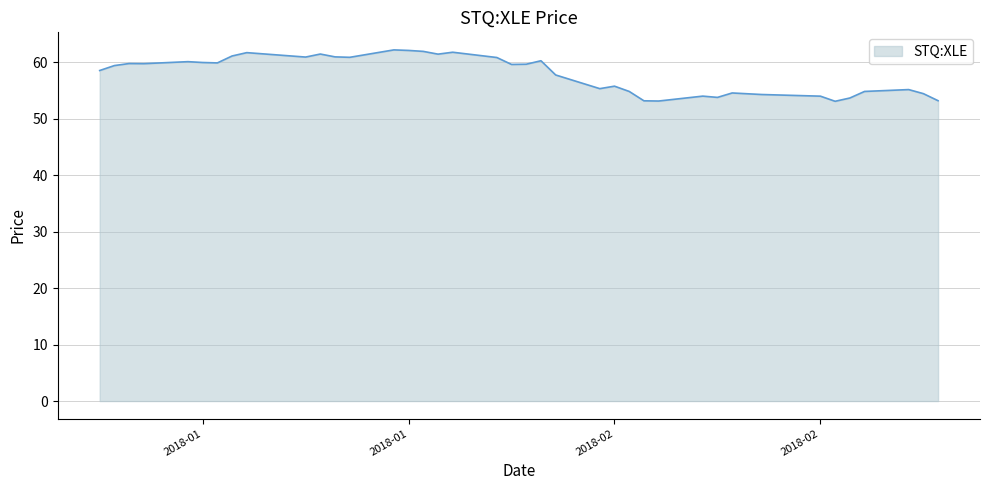

What is the difference between the maximum and minimum values?

9.1